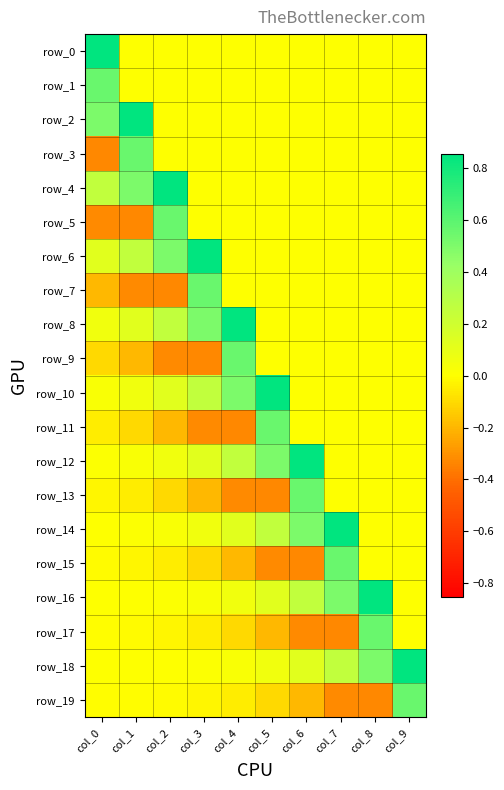

Reading left to right, what are all the values shown in this chart?

row_0: 0.9	0.0	0.0	0.0	0.0	0.0	0.0	0.0	0.0	0.0
row_1: 0.6	0.0	0.0	0.0	0.0	0.0	0.0	0.0	0.0	0.0
row_2: 0.5	0.9	0.0	0.0	0.0	0.0	0.0	0.0	0.0	0.0
row_3: -0.3	0.6	0.0	0.0	0.0	0.0	0.0	0.0	0.0	0.0
row_4: 0.3	0.5	0.9	0.0	0.0	0.0	0.0	0.0	0.0	0.0
row_5: -0.3	-0.3	0.6	0.0	0.0	0.0	0.0	0.0	0.0	0.0
row_6: 0.1	0.3	0.5	0.9	0.0	0.0	0.0	0.0	0.0	0.0
row_7: -0.2	-0.3	-0.3	0.6	0.0	0.0	0.0	0.0	0.0	0.0
row_8: 0.1	0.1	0.3	0.5	0.9	0.0	0.0	0.0	0.0	0.0
row_9: -0.1	-0.2	-0.3	-0.3	0.6	0.0	0.0	0.0	0.0	0.0
row_10: 0.0	0.1	0.1	0.3	0.5	0.9	0.0	0.0	0.0	0.0
row_11: -0.1	-0.1	-0.2	-0.3	-0.3	0.6	0.0	0.0	0.0	0.0
row_12: 0.0	0.0	0.1	0.1	0.3	0.5	0.9	0.0	0.0	0.0
row_13: -0.0	-0.1	-0.1	-0.2	-0.3	-0.3	0.6	0.0	0.0	0.0
row_14: 0.0	0.0	0.0	0.1	0.1	0.3	0.5	0.9	0.0	0.0
row_15: -0.0	-0.0	-0.1	-0.1	-0.2	-0.3	-0.3	0.6	0.0	0.0
row_16: 0.0	0.0	0.0	0.0	0.1	0.1	0.3	0.5	0.9	0.0
row_17: -0.0	-0.0	-0.0	-0.1	-0.1	-0.2	-0.3	-0.3	0.6	0.0
row_18: 0.0	0.0	0.0	0.0	0.0	0.1	0.1	0.3	0.5	0.9
row_19: -0.0	-0.0	-0.0	-0.0	-0.1	-0.1	-0.2	-0.3	-0.3	0.6